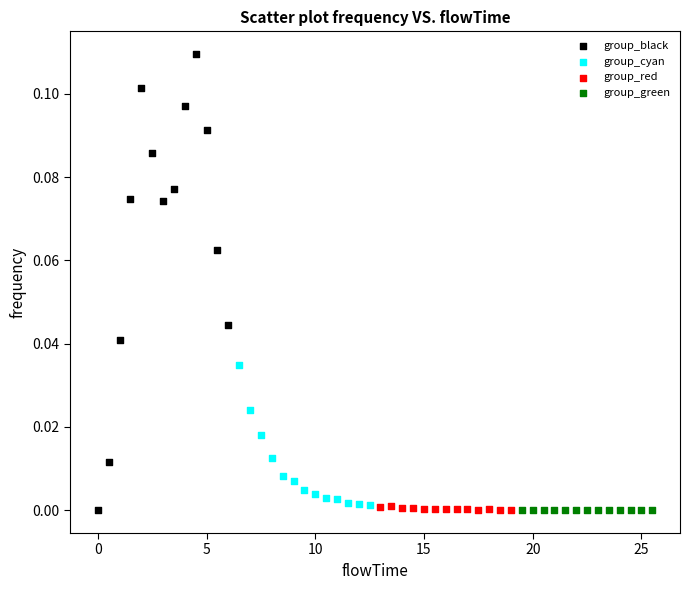

Which series reaches the maximum Y coordinate?

group_black